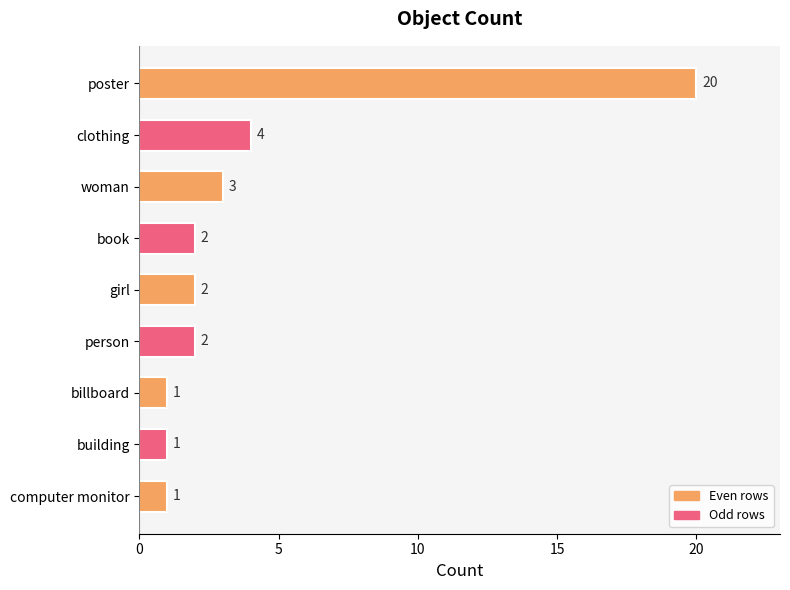

Reading top to bottom, list all the values displayed in this chart.

poster=20	clothing=4	woman=3	book=2	girl=2	person=2	billboard=1	building=1	computer monitor=1